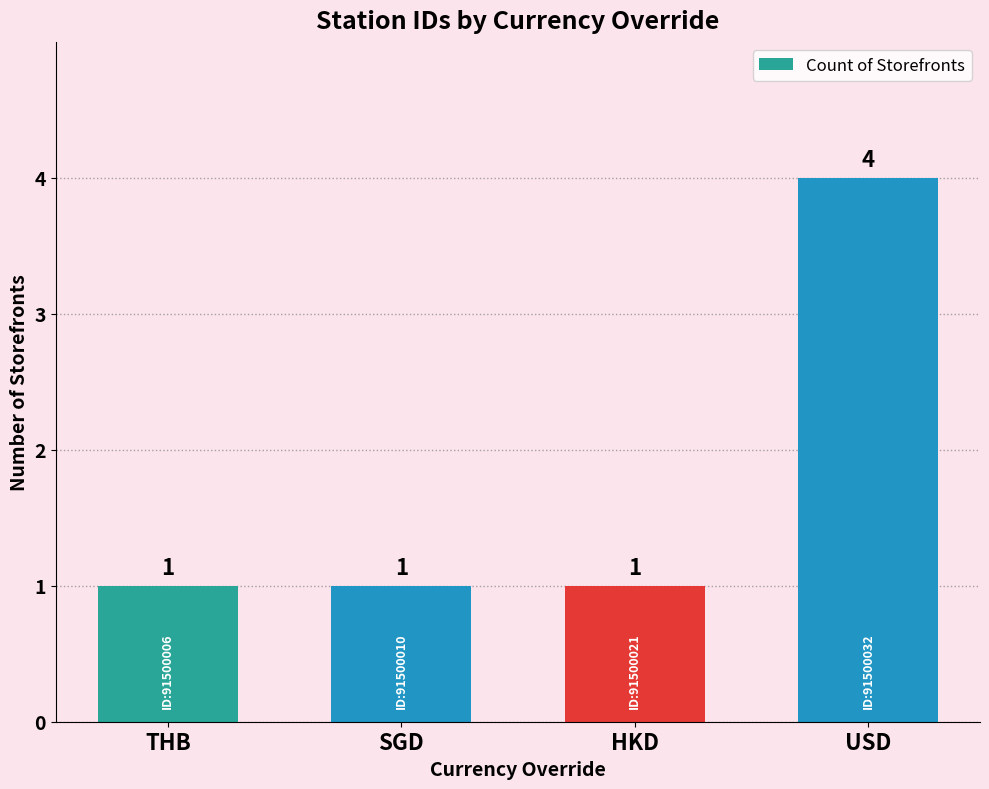

What is the greatest value displayed?

4